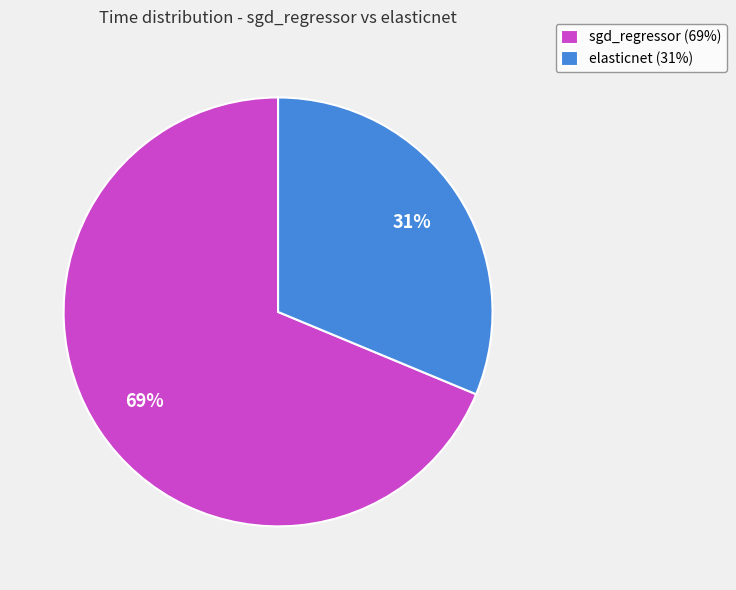

Which has a higher value, sgd_regressor or elasticnet?

sgd_regressor